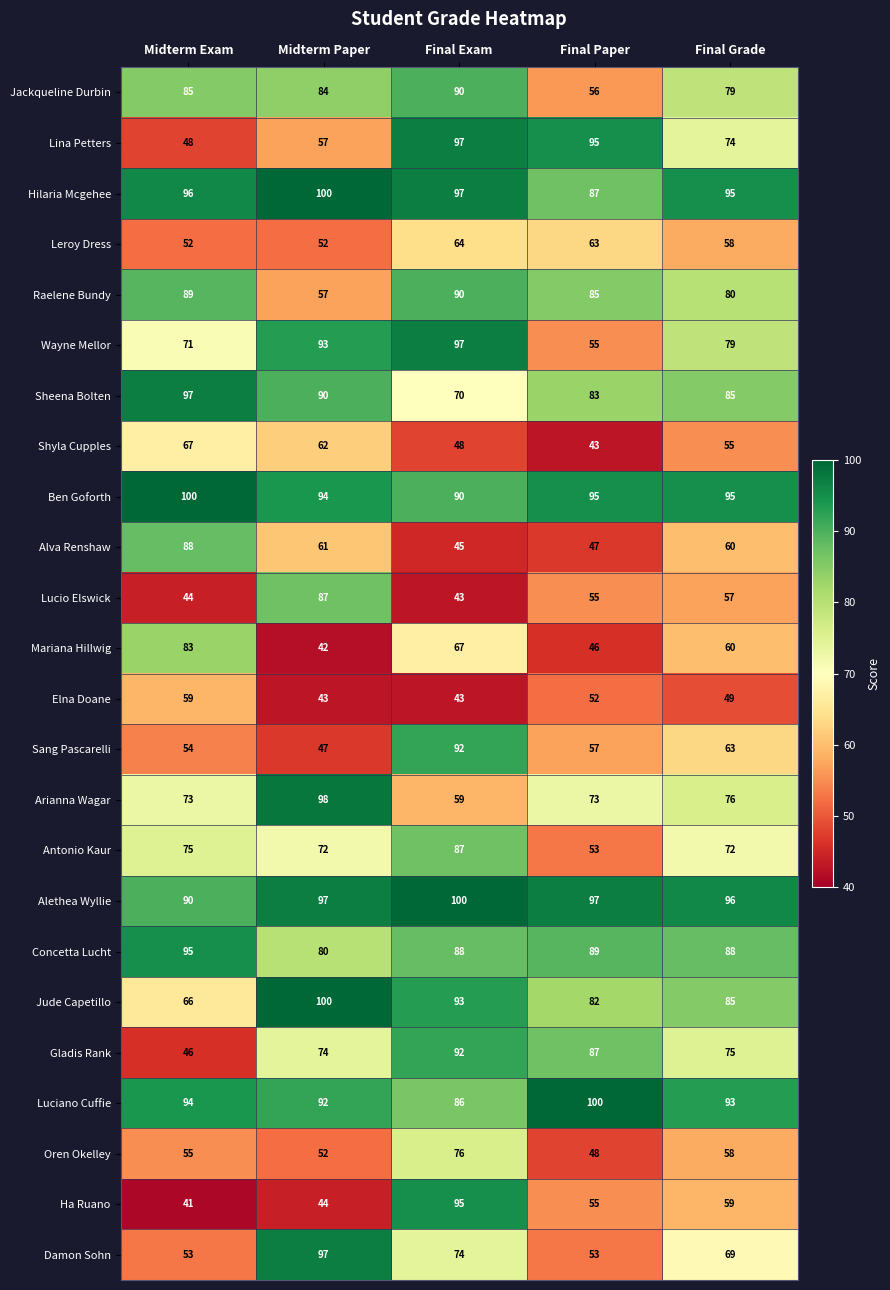

Which series has the largest total across all categories?

Alethea Wyllie